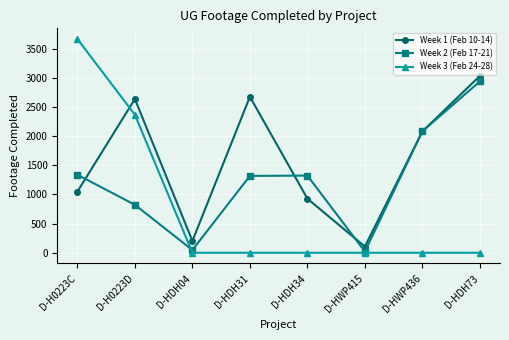

Does the chart have visible grid lines?

Yes